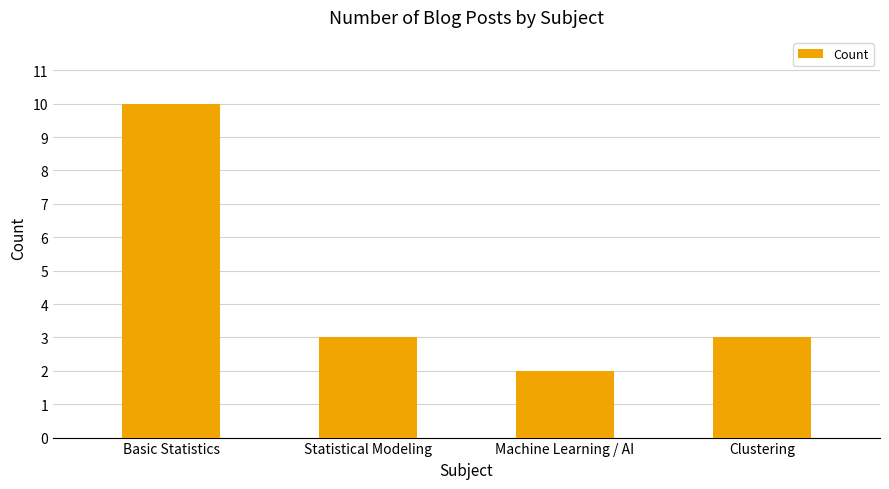

What is the ratio of the value at Basic Statistics to the value at Machine Learning / AI?

5.0